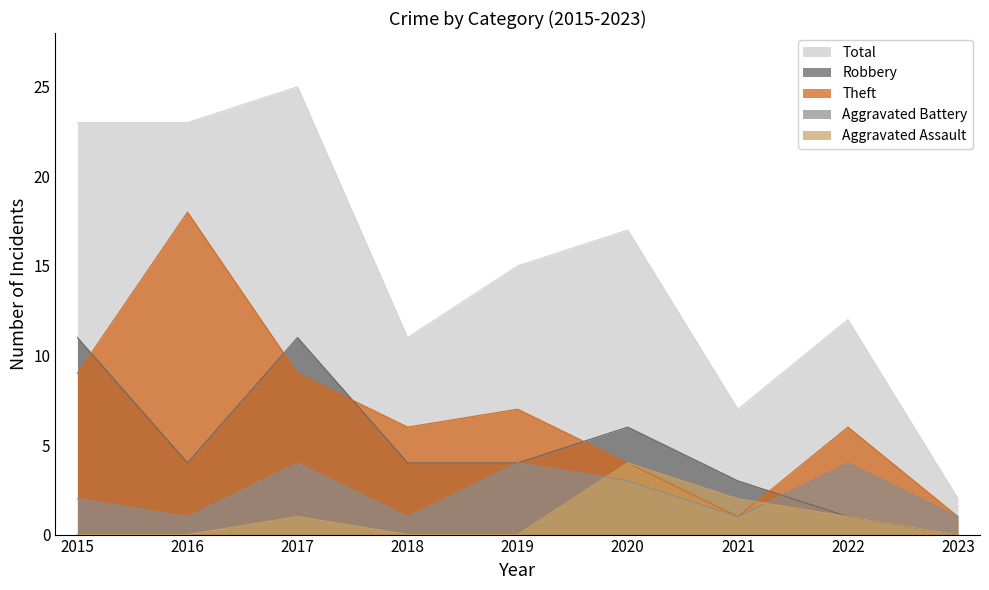

True or false: Aggravated Assault has more than 2 points higher than both neighbors.

False